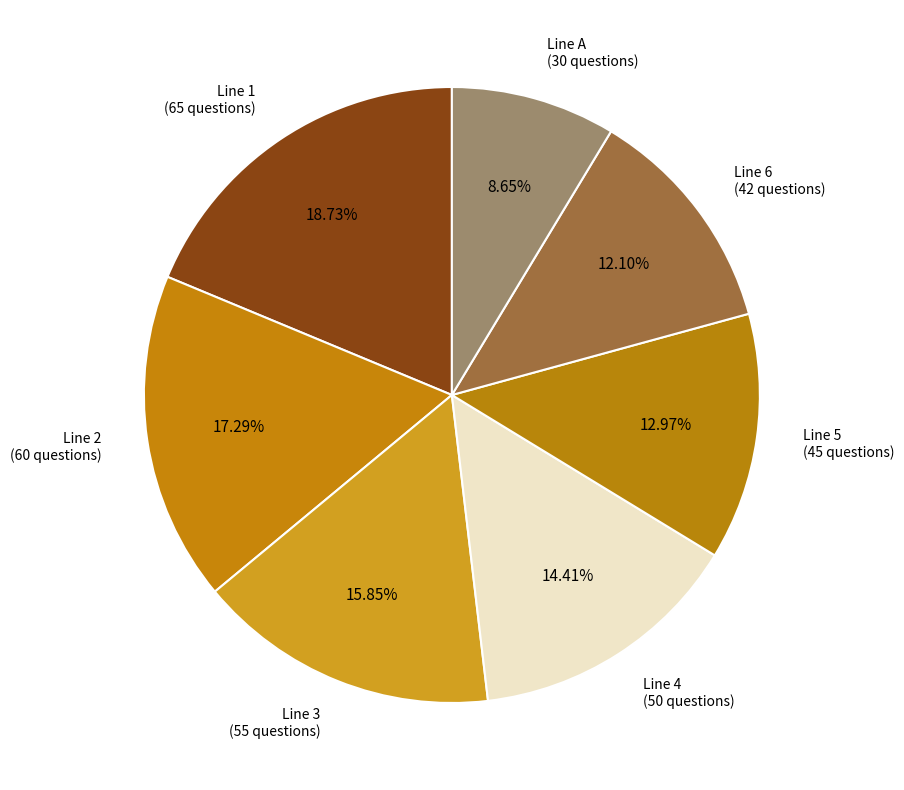

Rank the categories by value from lowest to highest.

Line A (30 questions), Line 6 (42 questions), Line 5 (45 questions), Line 4 (50 questions), Line 3 (55 questions), Line 2 (60 questions), Line 1 (65 questions)